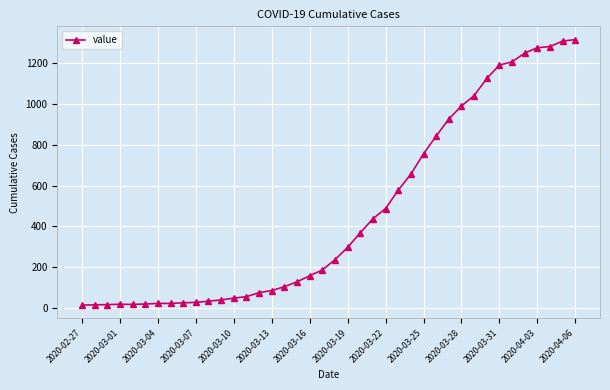

Does the chart display data point markers on the line(s)?

Yes